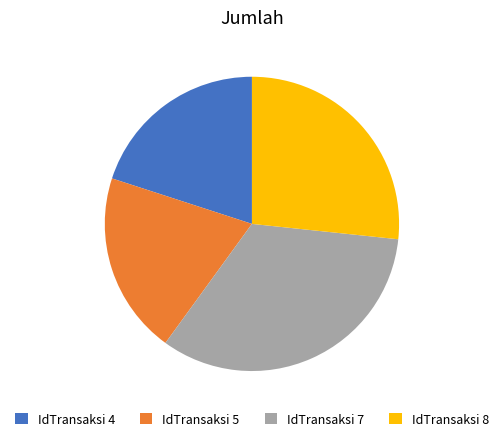

True or false: IdTransaksi 5 accounts for 20% of the total.

True